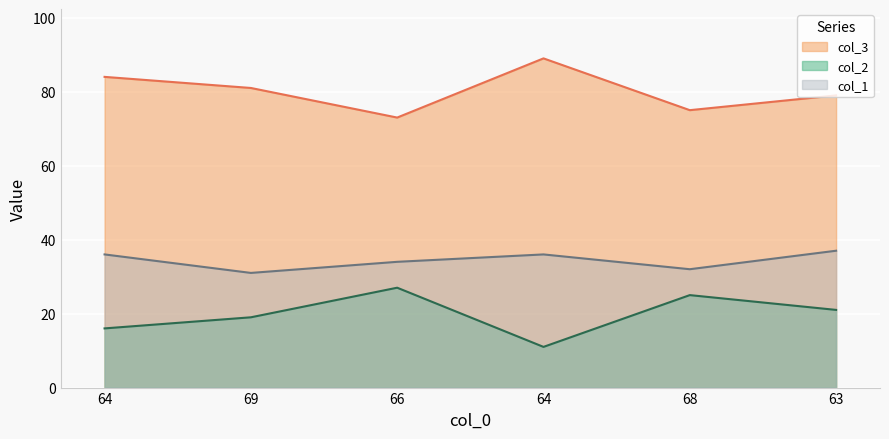

Rank the series by their average value, from highest to lowest.

col_3, col_1, col_2